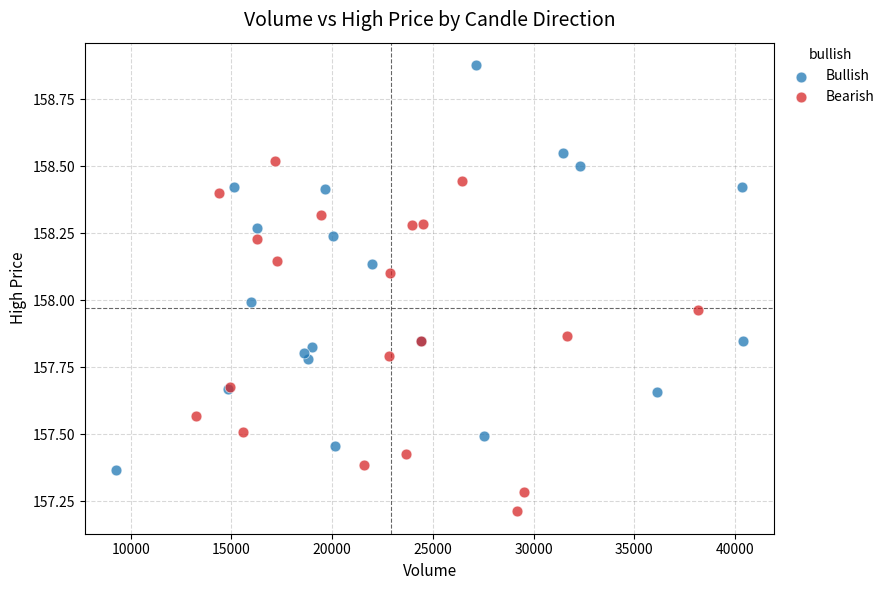

Which series has the widest spread of Y values?

Bullish